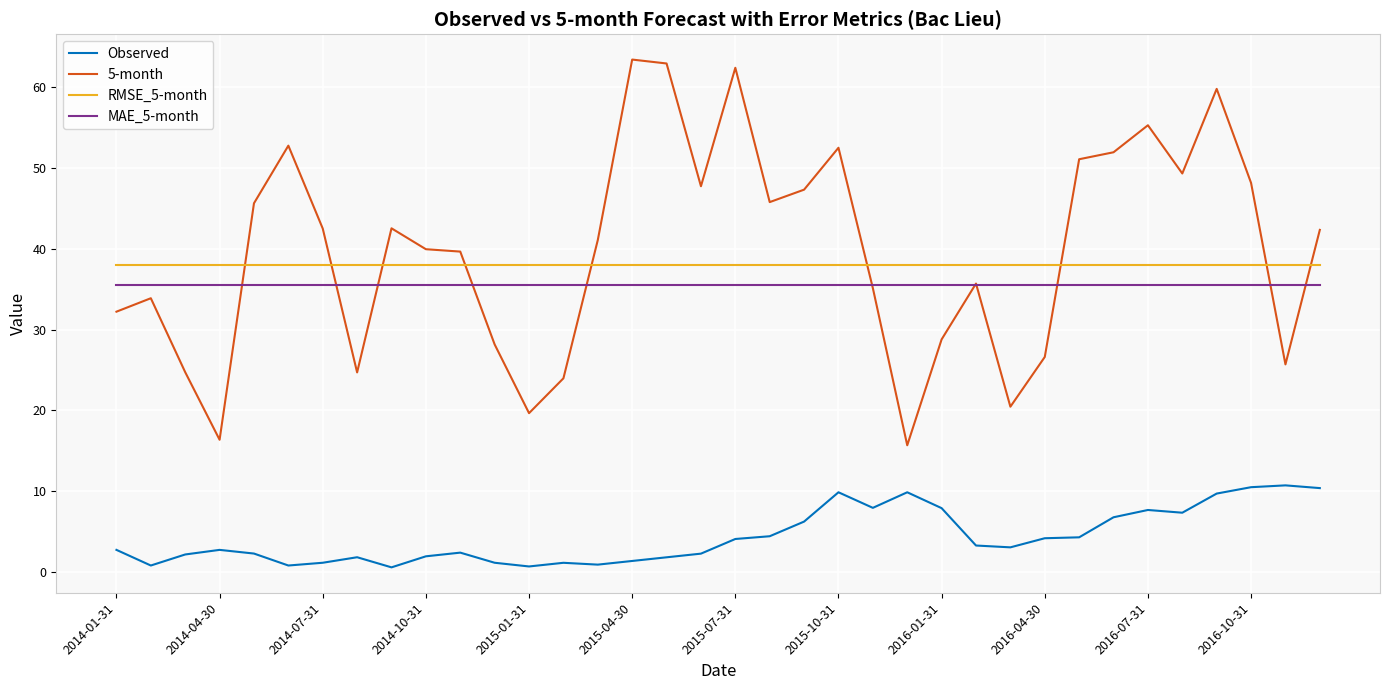

What is the maximum value shown in the chart?

63.4